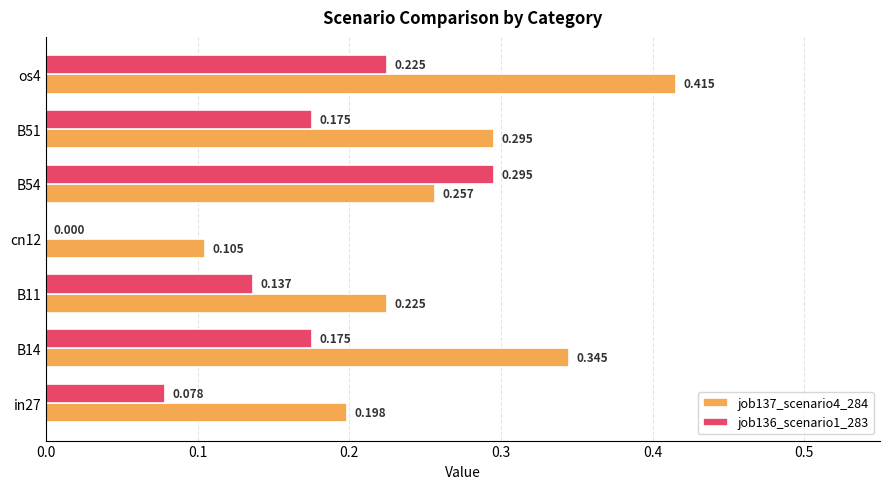

Which series has the widest spread of values?

job137_scenario4_284